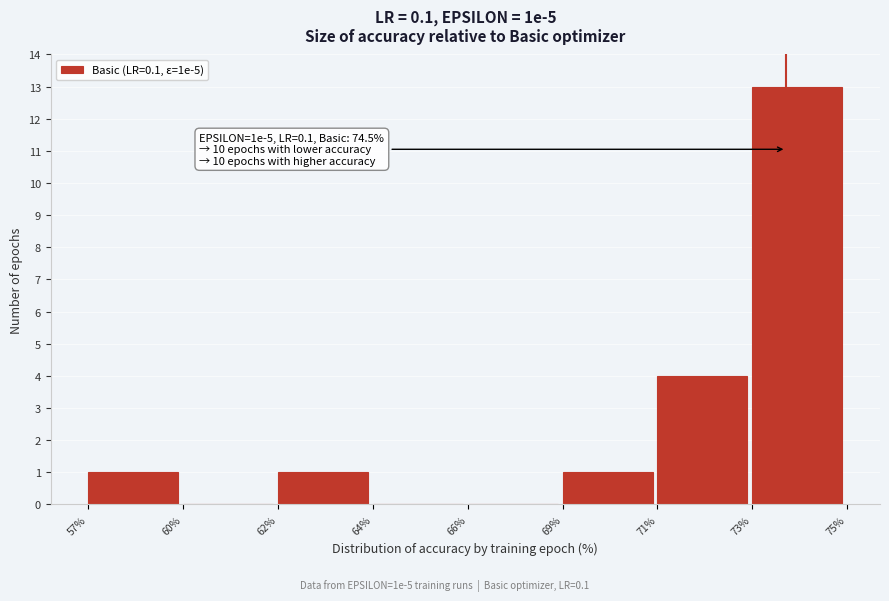

Reading left to right, transcribe all the data shown in this chart.

57%=1	60%=0	62%=1	64%=0	66%=0	69%=1	71%=4	73%=13